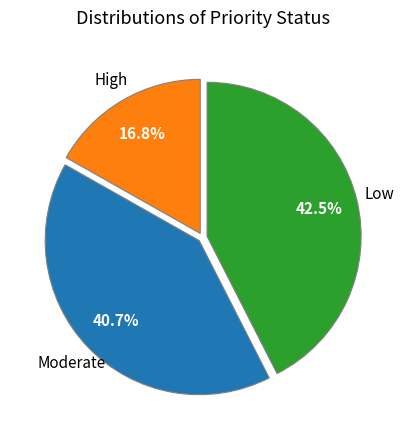

Is there any slice that represents more than half of the pie?

No